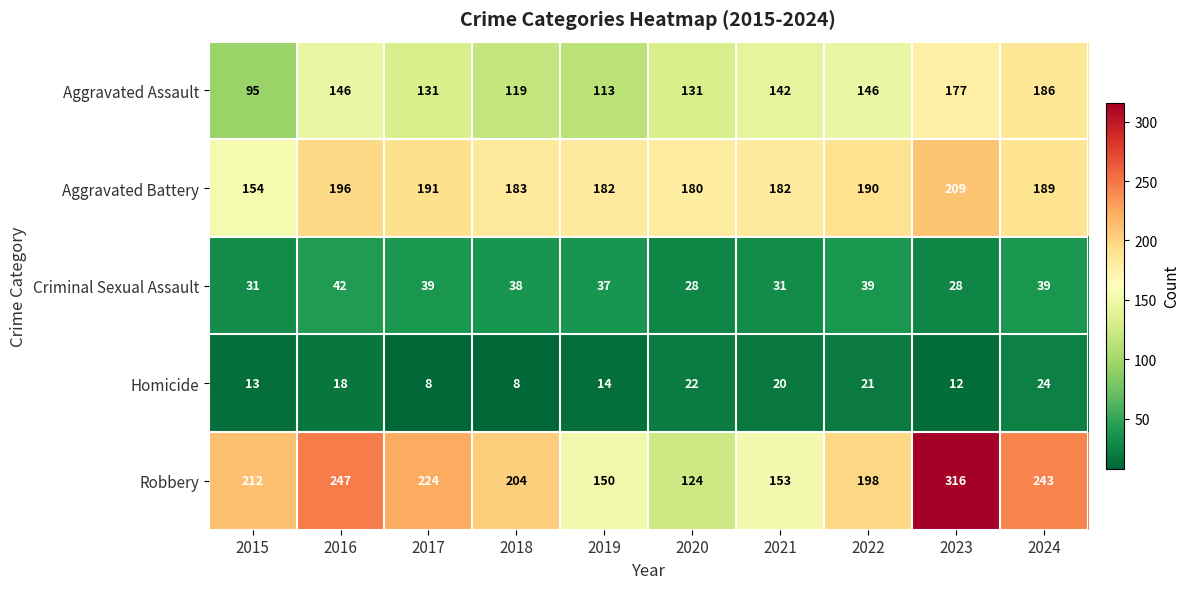

How many distinct data groups are displayed?

5